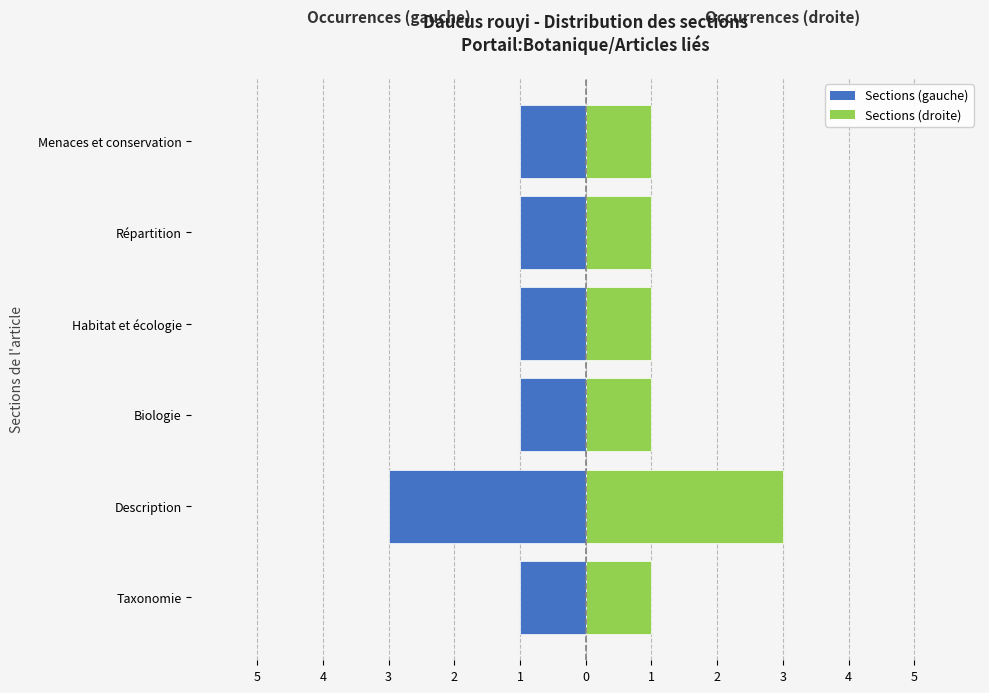

Is it true that Sections (gauche) equals -1 at Habitat et écologie?

True